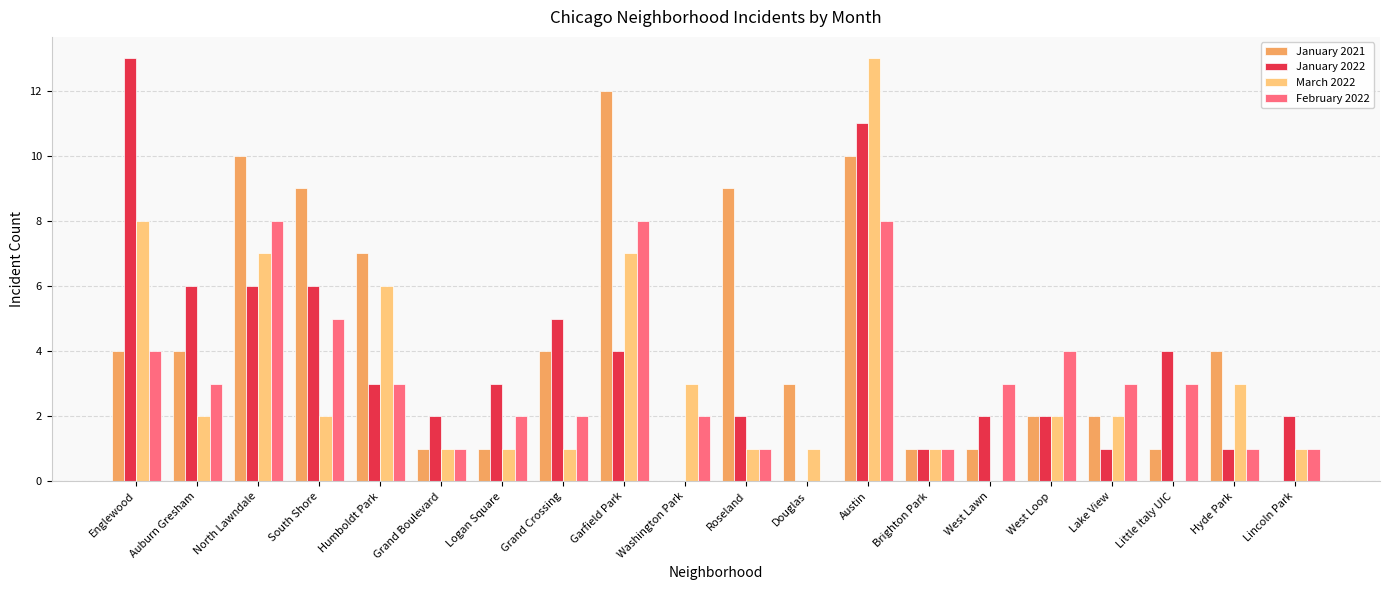

Reading right to left, what are all the values shown in this chart?

January 2021: 0	4	1	2	2	1	1	10	3	9	0	12	4	1	1	7	9	10	4	4
January 2022: 2	1	4	1	2	2	1	11	0	2	0	4	5	3	2	3	6	6	6	13
March 2022: 1	3	0	2	2	0	1	13	1	1	3	7	1	1	1	6	2	7	2	8
February 2022: 1	1	3	3	4	3	1	8	0	1	2	8	2	2	1	3	5	8	3	4